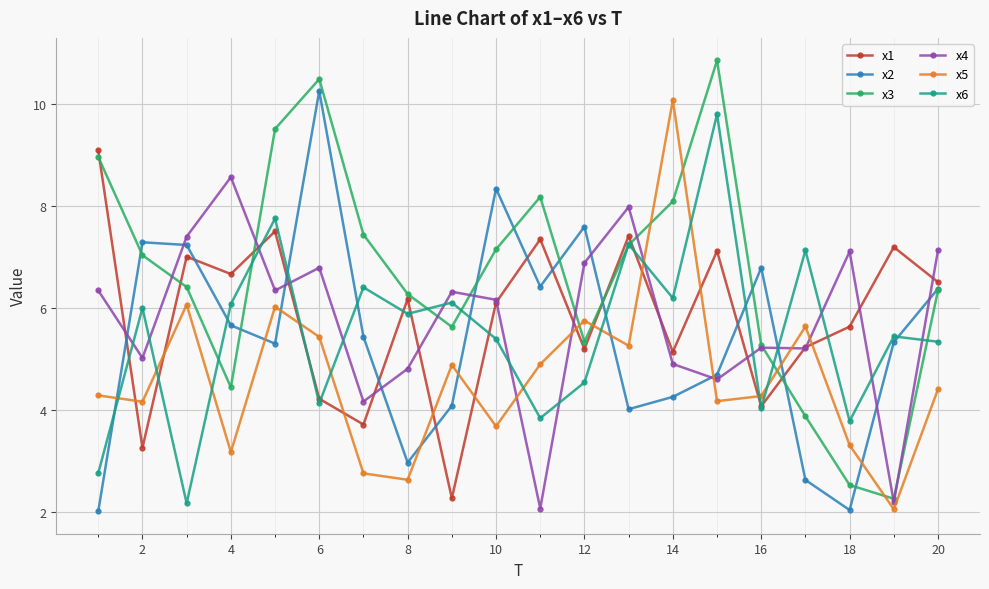

Reading left to right, extract all data points from this chart.

x1: 9.1	3.3	7.0	6.7	7.5	4.2	3.7	6.2	2.3	6.1	7.4	5.2	7.4	5.1	7.1	4.1	5.2	5.6	7.2	6.5
x2: 2.0	7.3	7.2	5.7	5.3	10.3	5.4	3.0	4.1	8.3	6.4	7.6	4.0	4.3	4.7	6.8	2.6	2.0	5.3	6.4
x3: 9.0	7.0	6.4	4.4	9.5	10.5	7.4	6.3	5.6	7.2	8.2	5.3	7.2	8.1	10.9	5.3	3.9	2.5	2.3	6.4
x4: 6.3	5.0	7.4	8.6	6.3	6.8	4.2	4.8	6.3	6.2	2.1	6.9	8.0	4.9	4.6	5.2	5.2	7.1	2.2	7.1
x5: 4.3	4.2	6.1	3.2	6.0	5.4	2.8	2.6	4.9	3.7	4.9	5.8	5.3	10.1	4.2	4.3	5.6	3.3	2.1	4.4
x6: 2.8	6.0	2.2	6.1	7.8	4.1	6.4	5.9	6.1	5.4	3.8	4.5	7.3	6.2	9.8	4.0	7.1	3.8	5.4	5.3